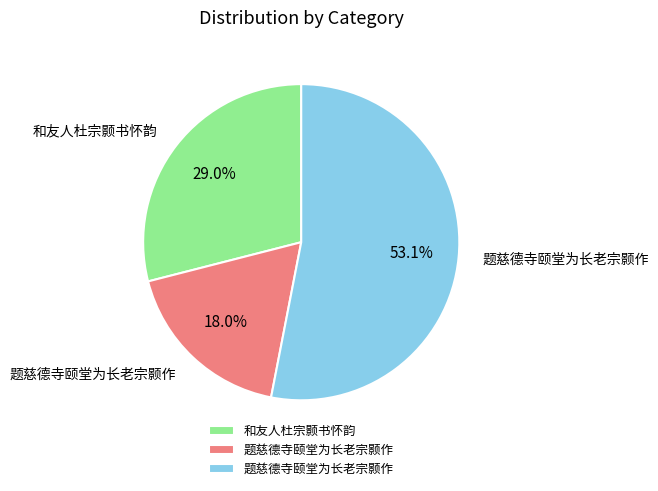

Is there a majority slice in this chart?

Yes